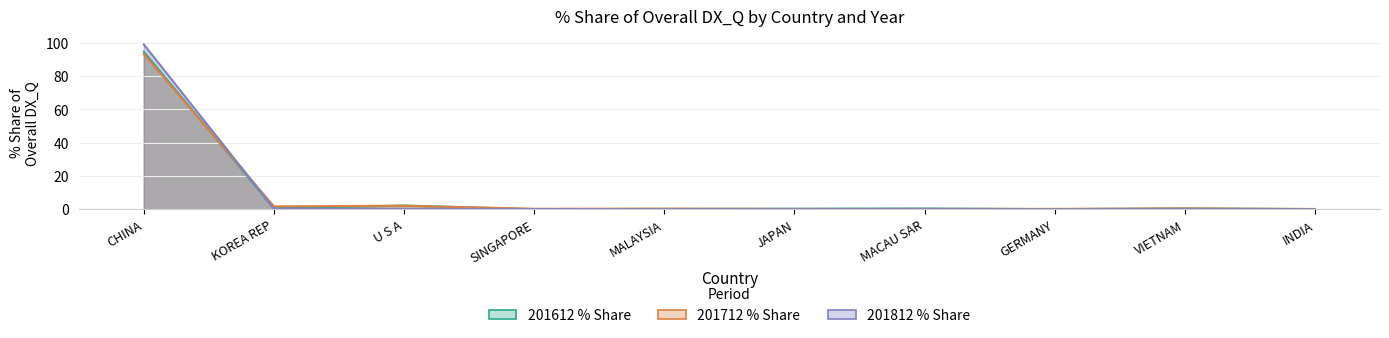

At which category is the sum across all series the highest?

CHINA